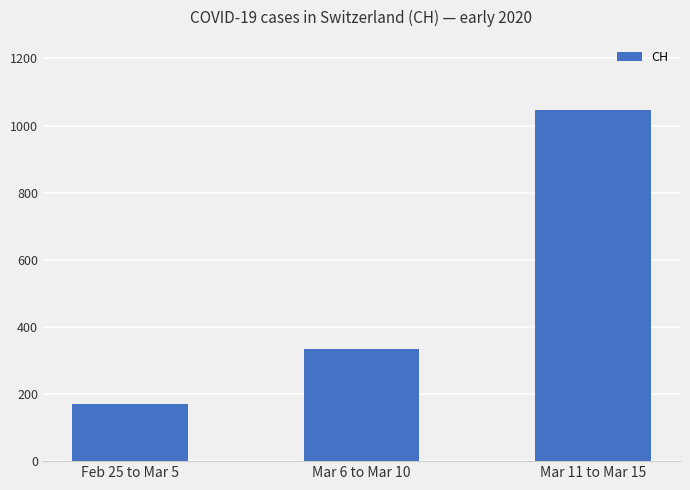

Which label corresponds to the smallest value in the chart?

Feb 25 to Mar 5